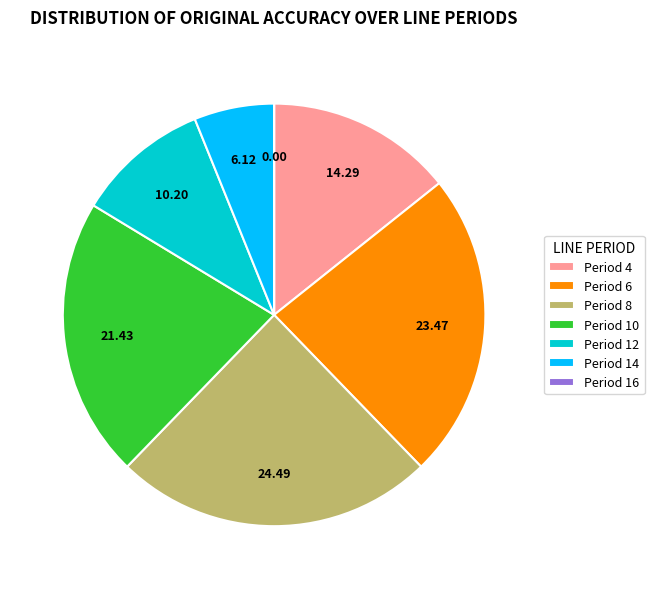

Is there a majority slice in this chart?

No